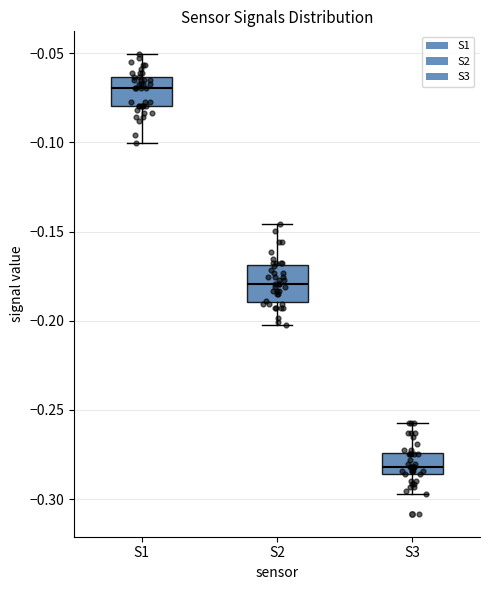

Where is the lower edge of the box for S1 on the y-axis? The values are not printed on the chart, so give them approximately, as read against the axis.

-0.080